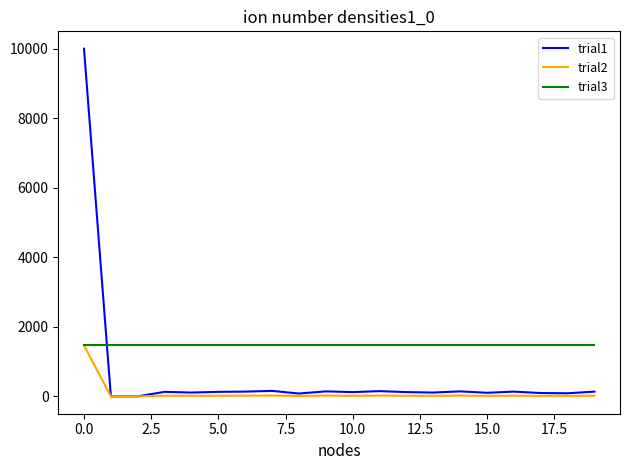

Which series has the largest total across all categories?

trial3